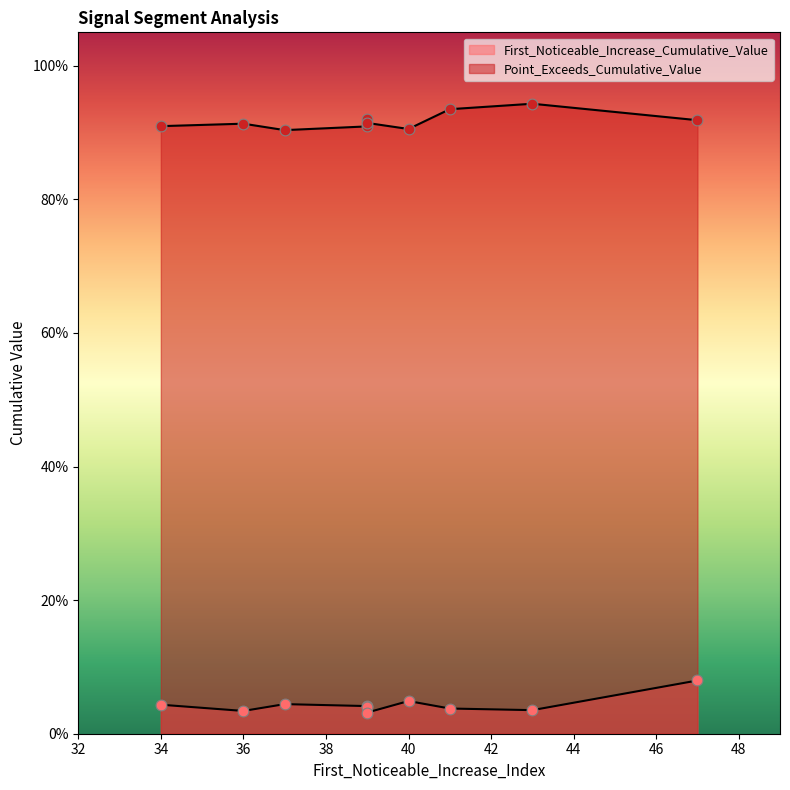

At which category is the sum across all series the highest?

47